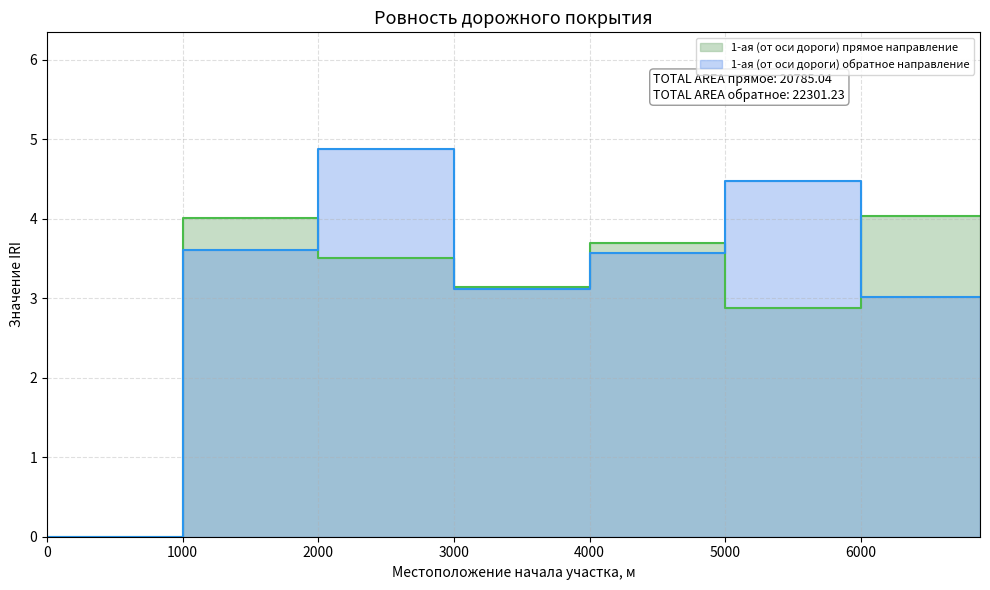

Is the value of 1-ая (от оси дороги) обратное направление at 3000.0 greater than the value of 1-ая (от оси дороги) прямое направление at 3000.0?

No